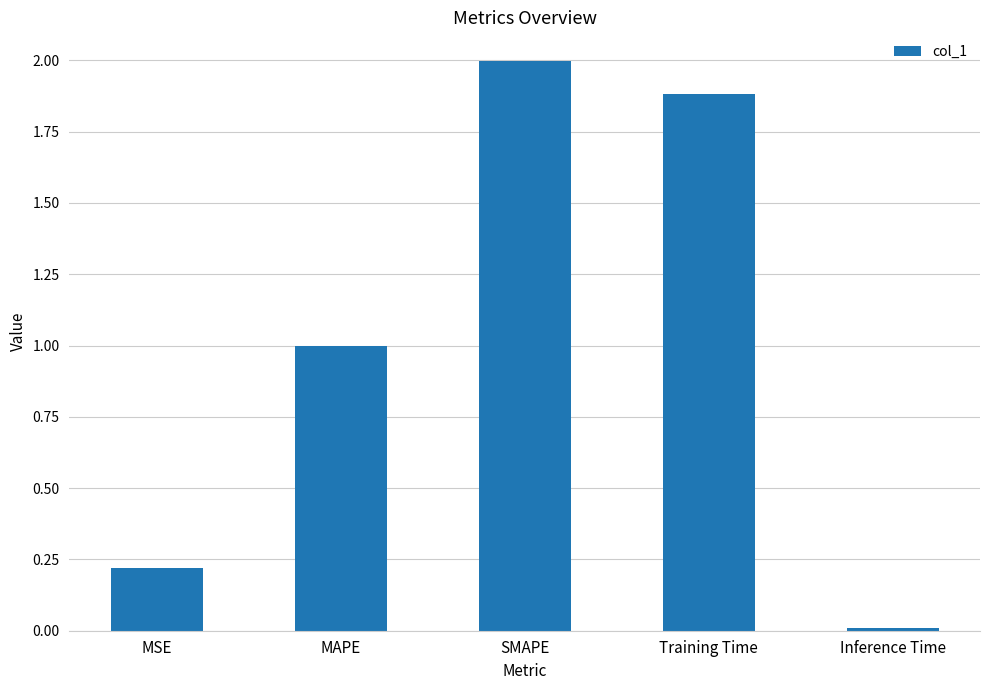

Count the number of data series in this chart.

1